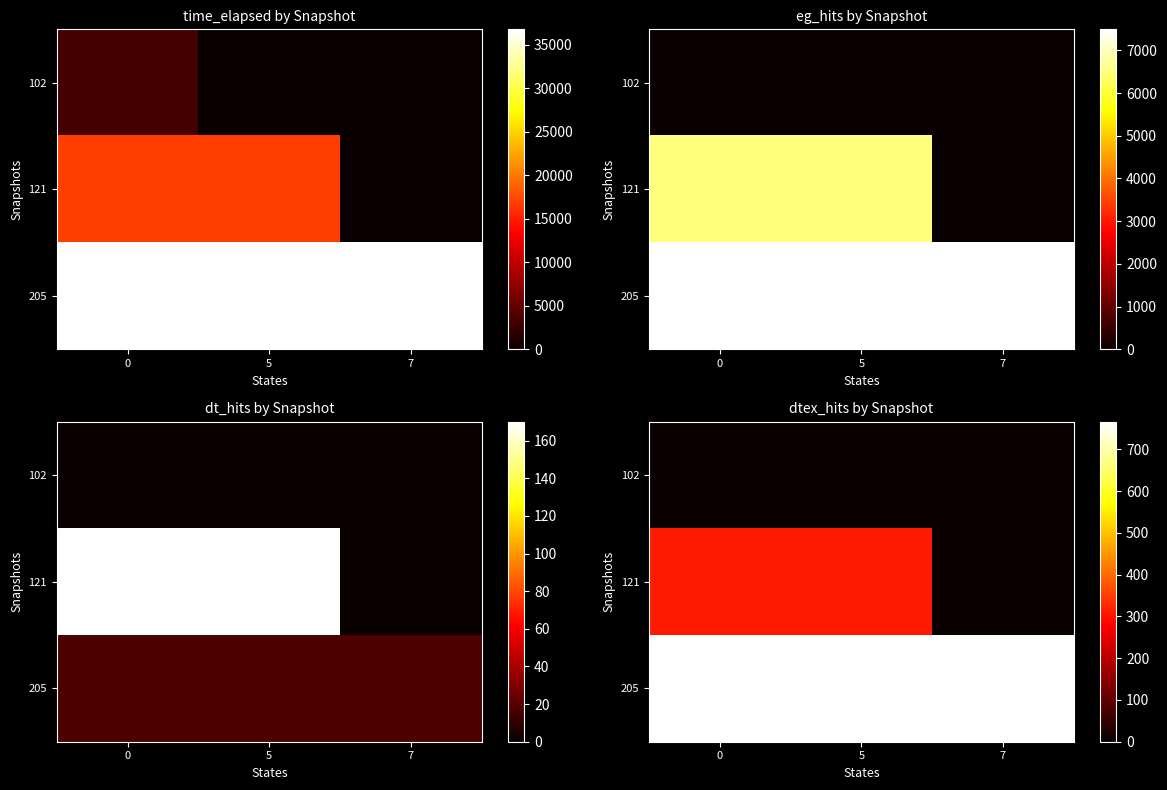

What value does the 205 series have at 0?

766